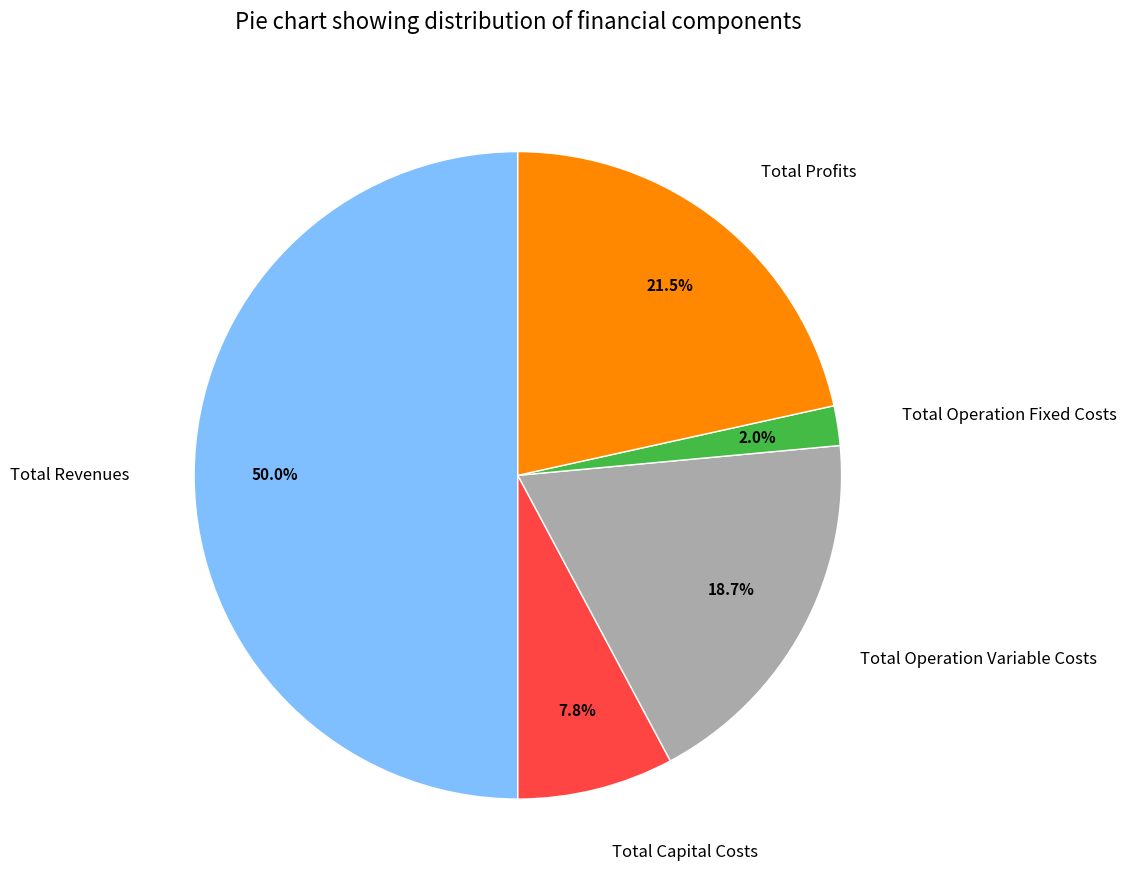

Is it true that Total Operation Variable Costs is 30% of the pie?

False